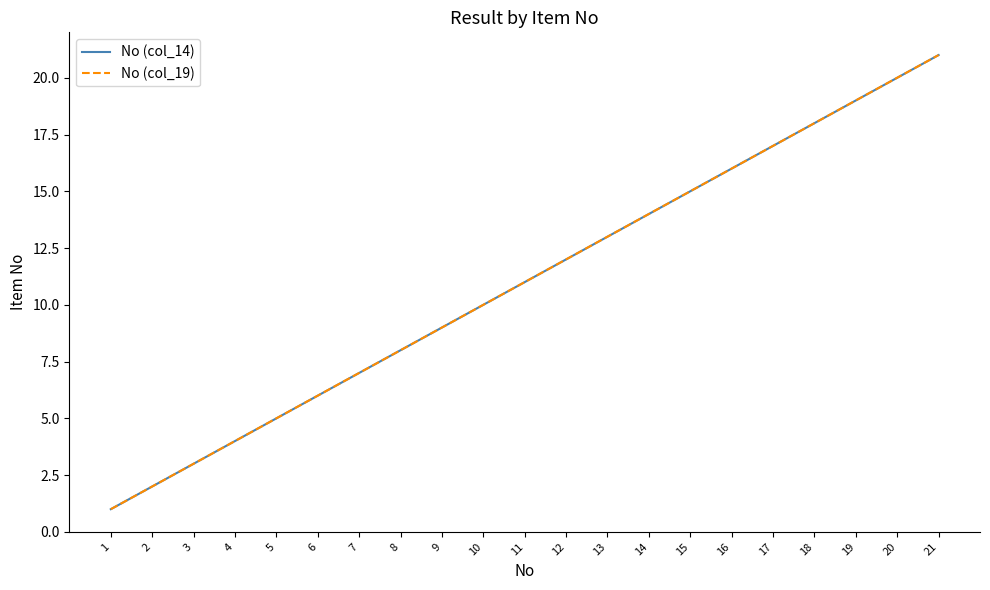

Which label corresponds to the largest value in the chart?

21